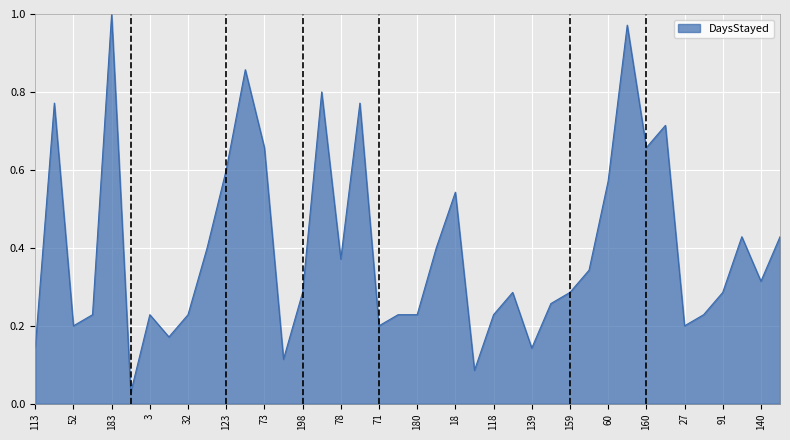

Reading right to left, transcribe all the data shown in this chart.

0.4	0.3	0.4	0.3	0.2	0.2	0.7	0.7	1.0	0.6	0.3	0.3	0.3	0.1	0.3	0.2	0.1	0.5	0.4	0.2	0.2	0.2	0.8	0.4	0.8	0.3	0.1	0.7	0.9	0.6	0.4	0.2	0.2	0.2	0.0	1.0	0.2	0.2	0.8	0.1